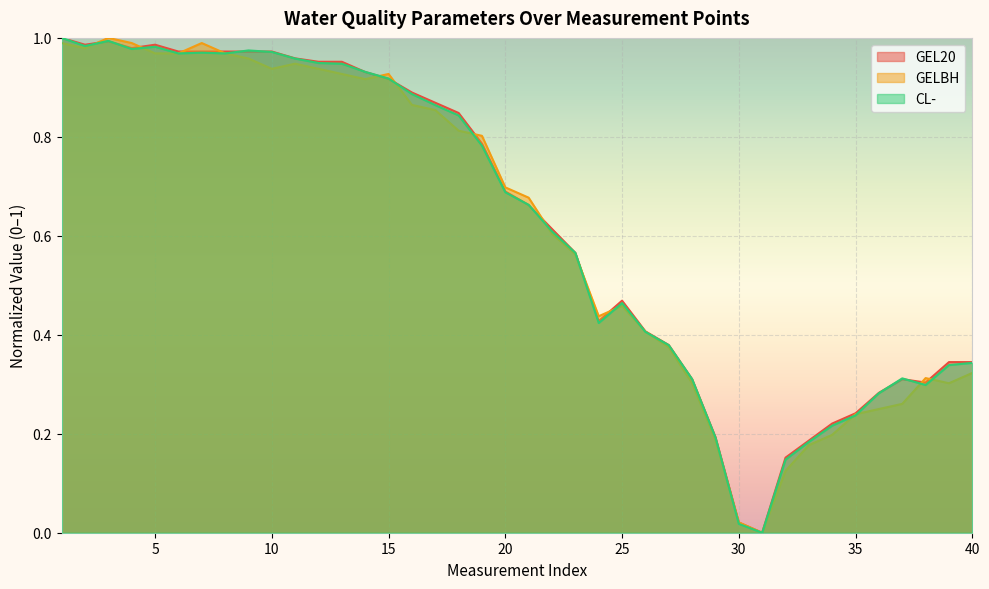

Rank the categories by GEL20 value from lowest to highest.

31, 30, 32, 33, 29, 34, 35, 36, 38, 28, 37, 39, 40, 27, 26, 24, 25, 23, 22, 21, 20, 19, 18, 17, 16, 15, 14, 12, 13, 11, 6, 7, 8, 9, 10, 4, 2, 5, 3, 1